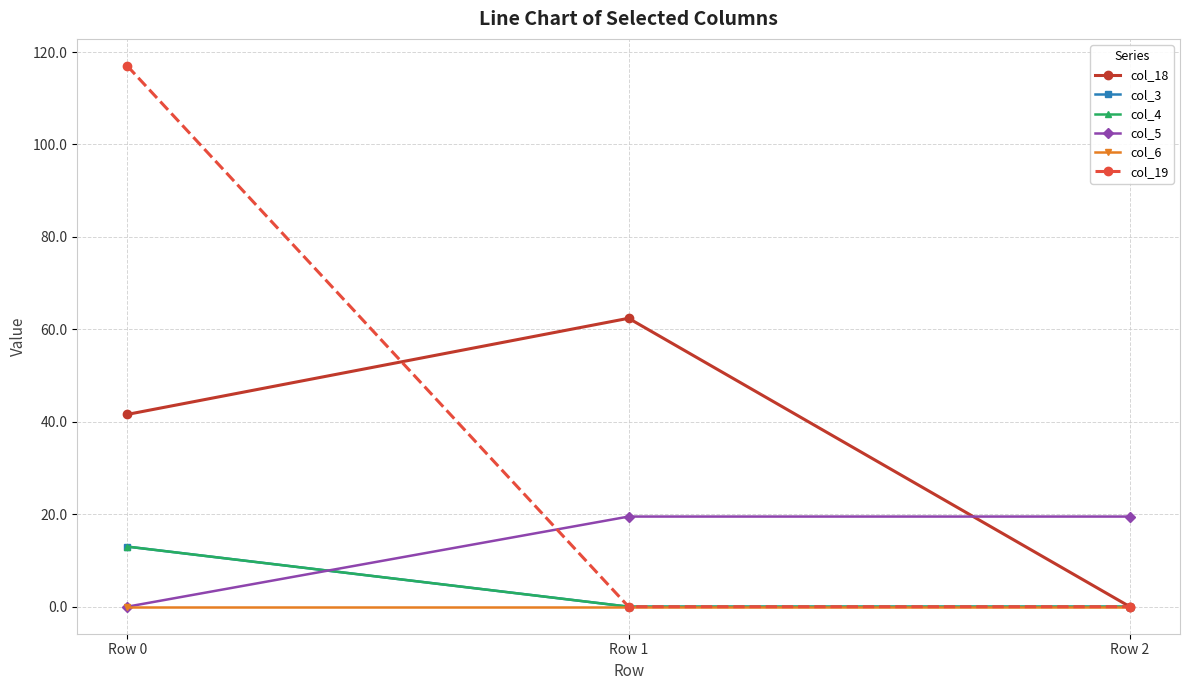

At which category is the sum across all series the highest?

Row 0